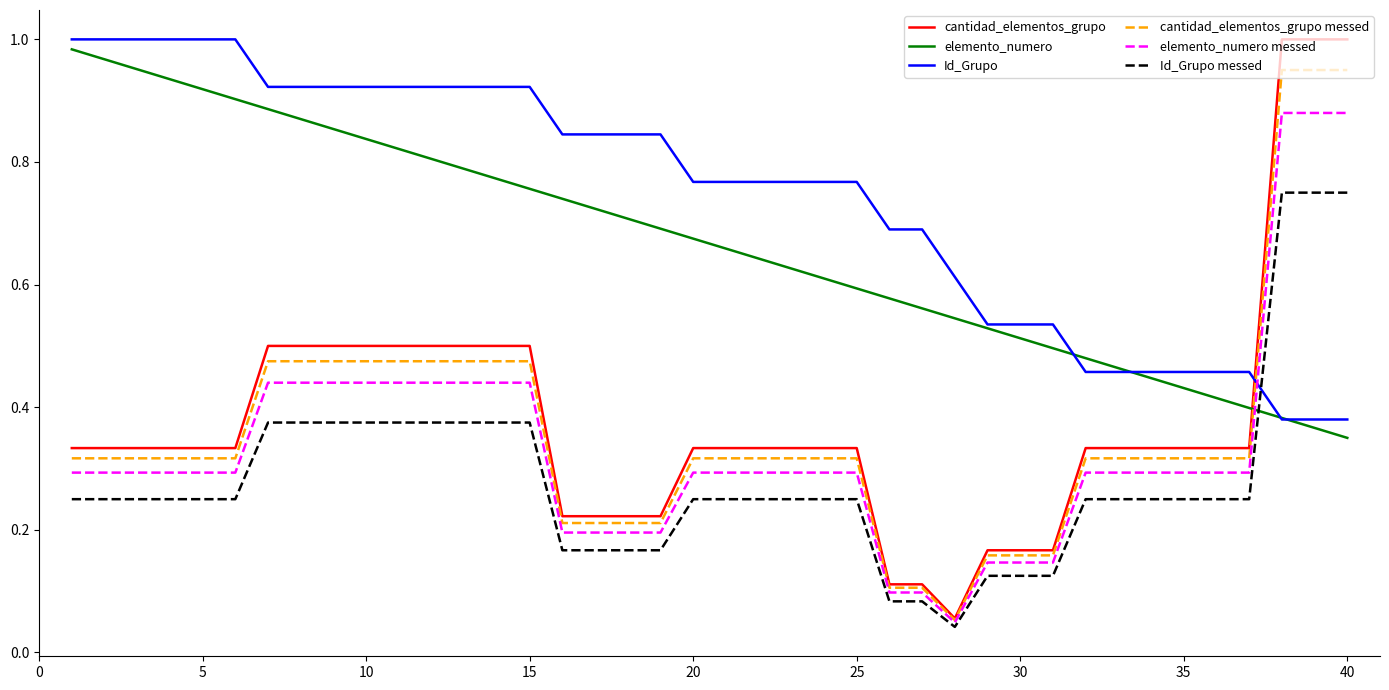

Which series has the widest spread of values?

cantidad_elementos_grupo